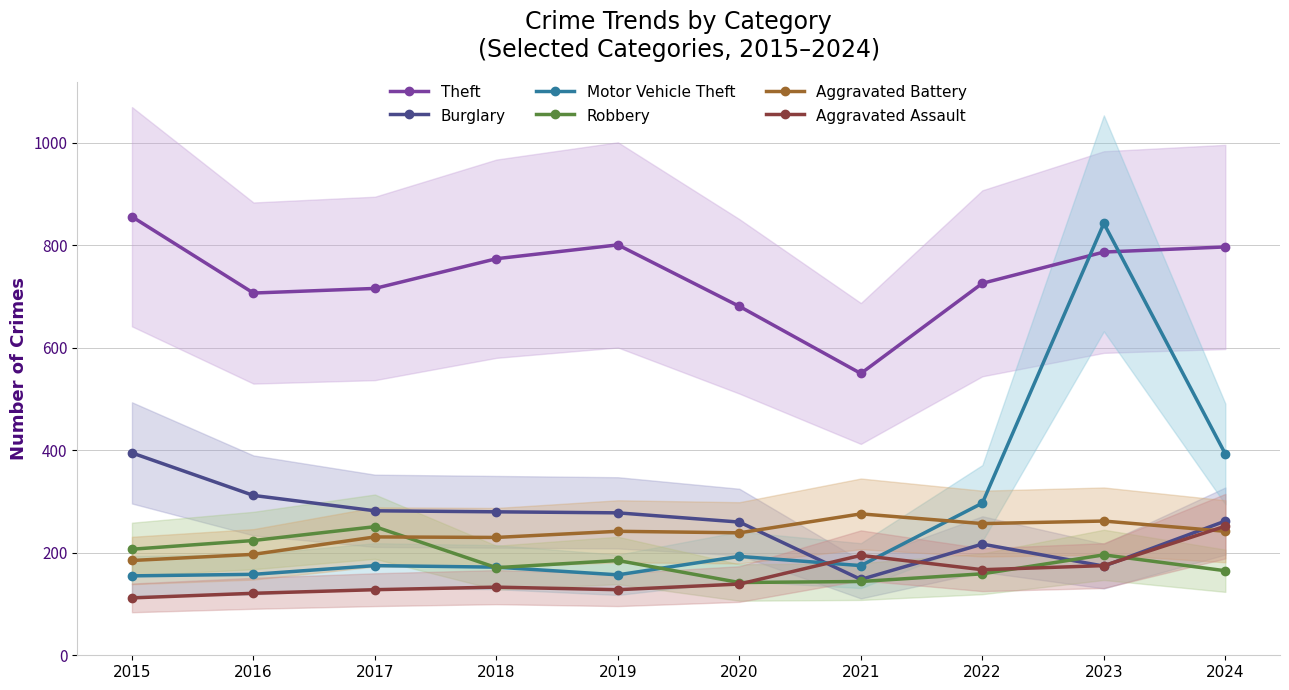

True or false: Motor Vehicle Theft has a value of 303 at 2020.

False